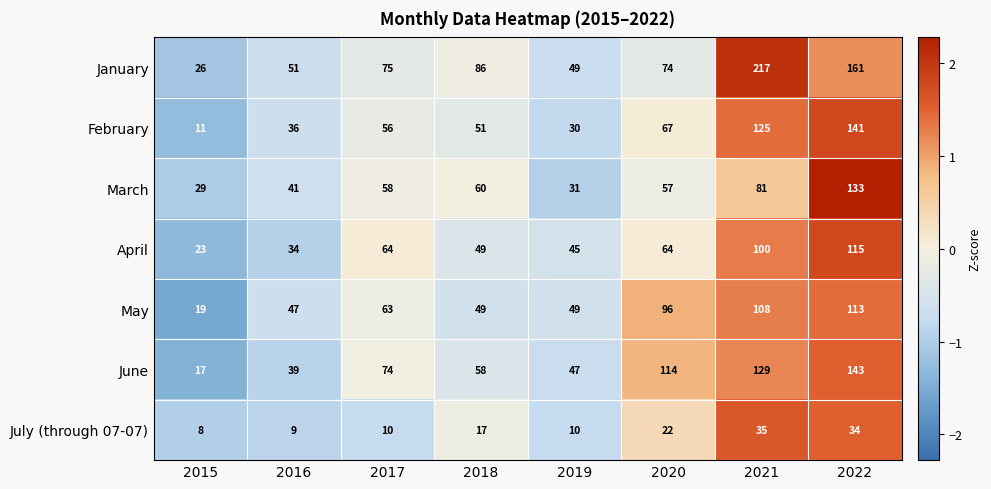

What is the sum of all March values?

490